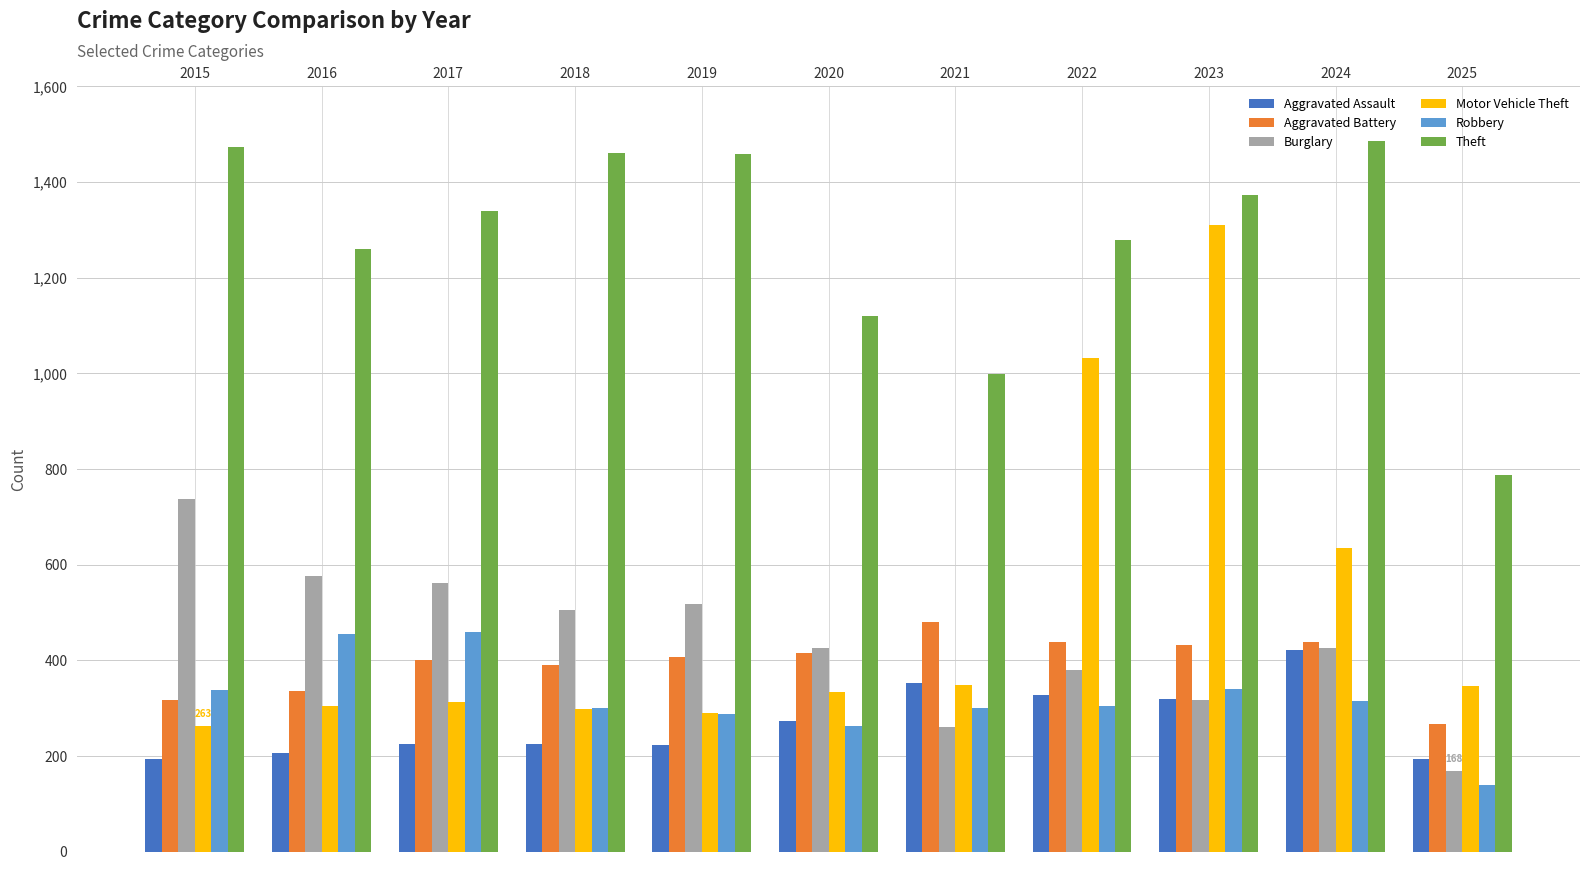

What is the average value of the Aggravated Battery series?

392